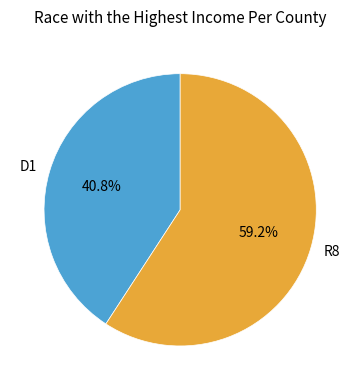

What is the ratio of the value at D1 to the value at R8?

0.7